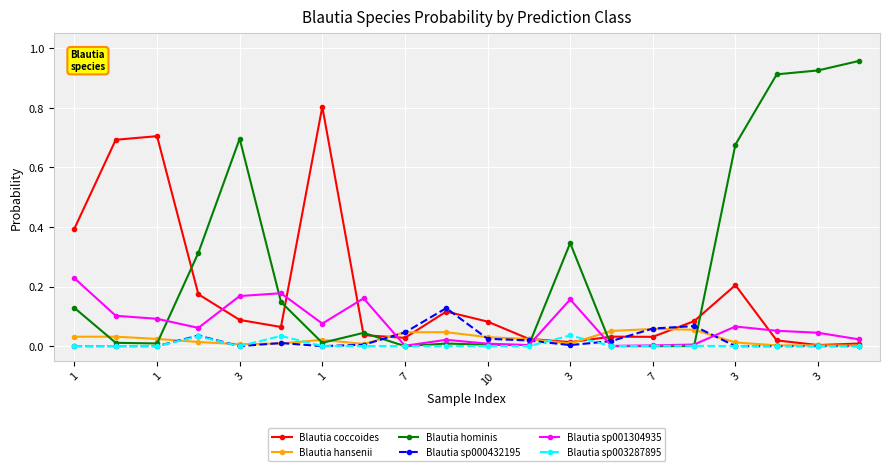

Count the number of categories in the chart.

20